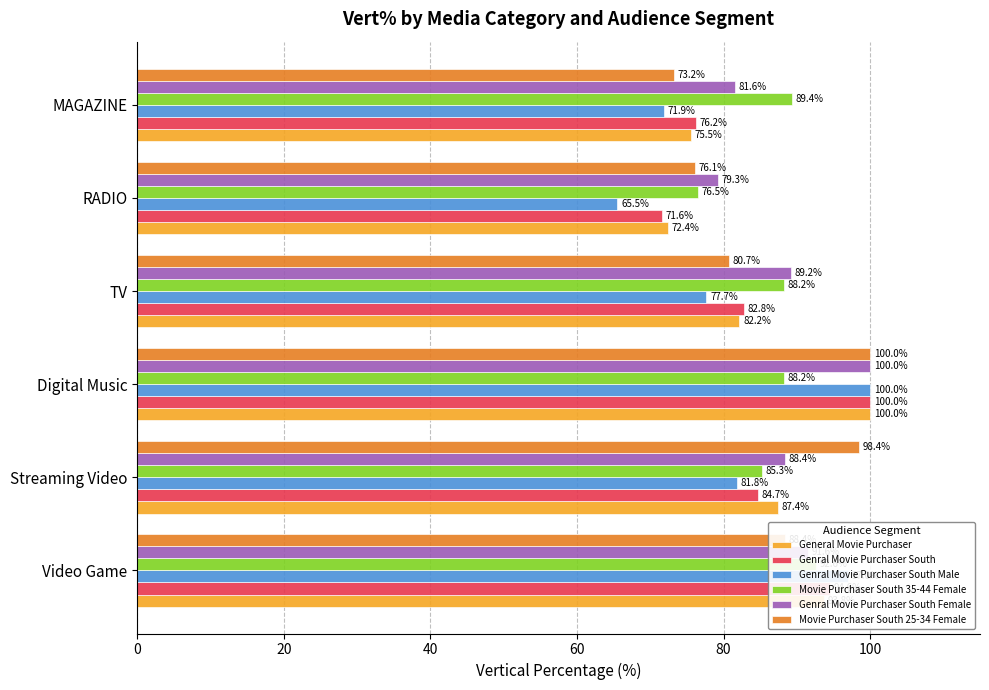

What is the difference between the maximum and minimum values in the General Movie Purchaser series?

27.6